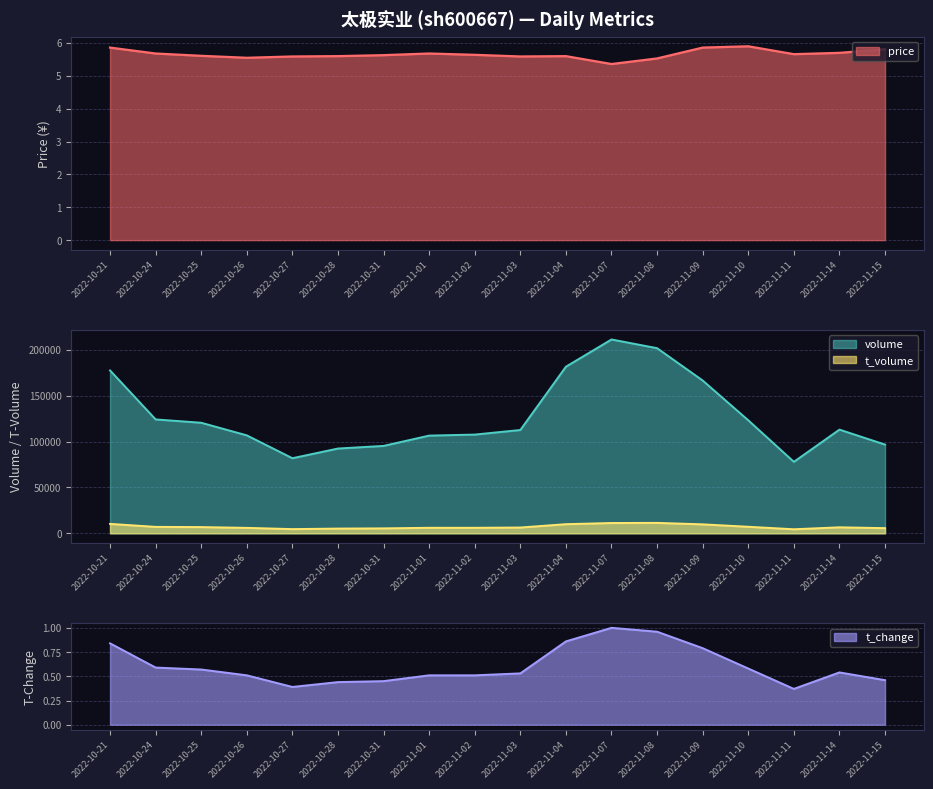

At which label does price reach its minimum?

2022-11-07